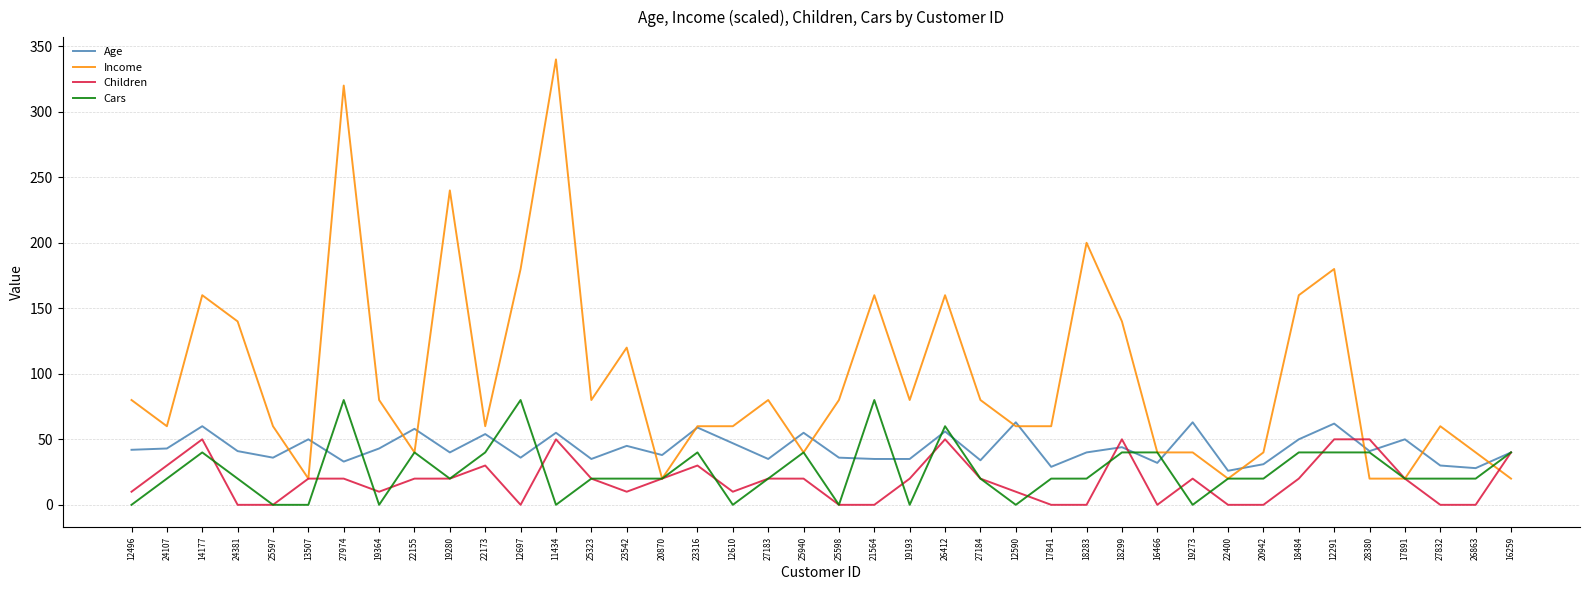

What position from the right is 12610?

23